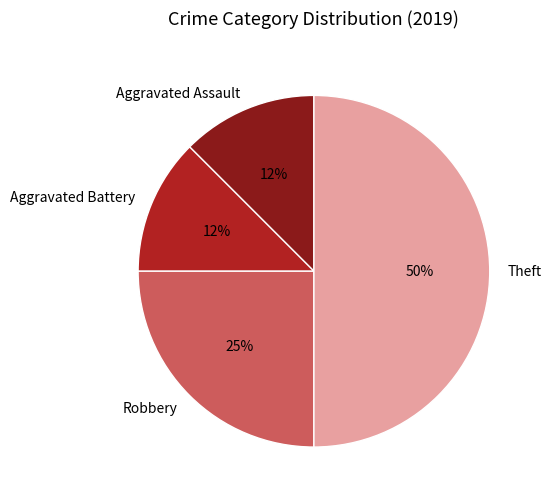

Which slice is the largest?

Theft